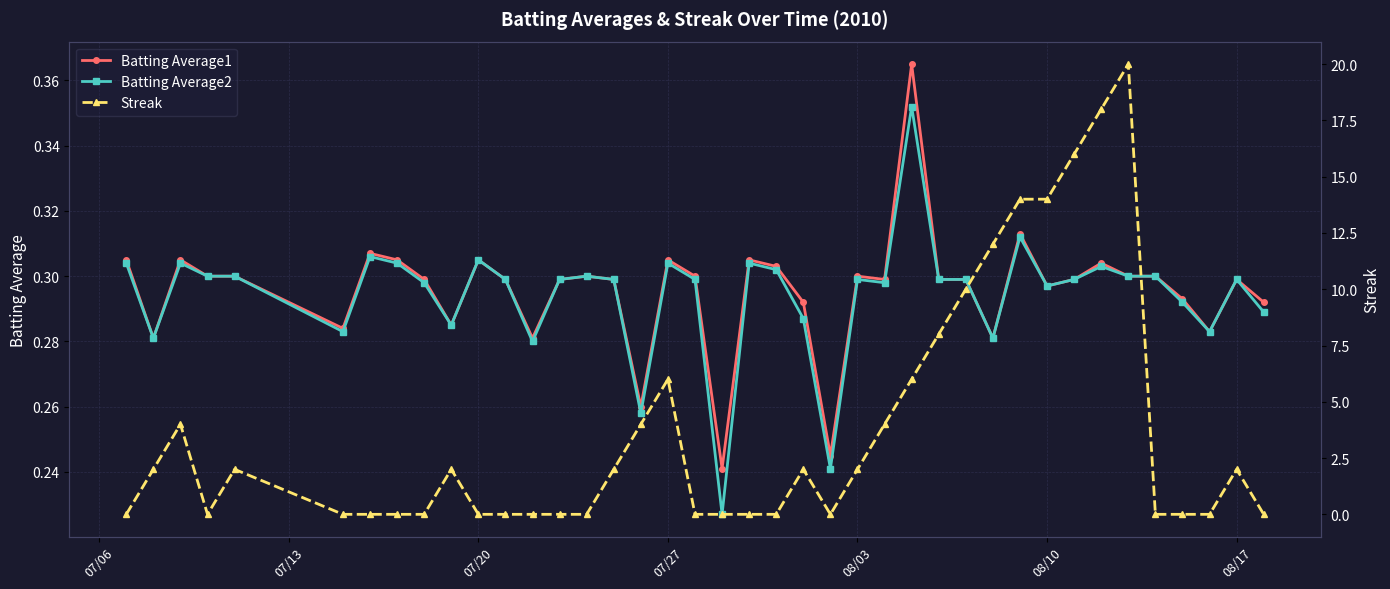

What is the sum of all Batting Average1 values?

11.8